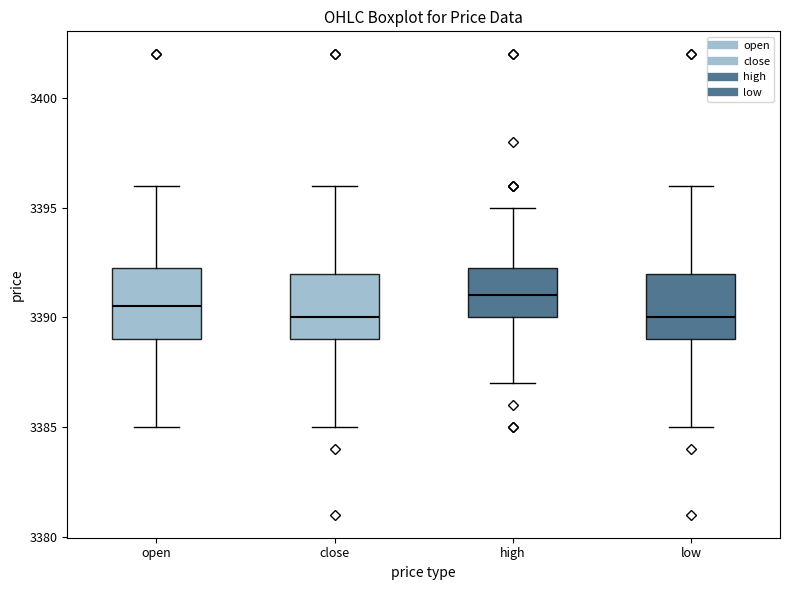

Reading left to right, read every box against the y-axis: the position of its median line, the range the box covers, and the ends of its whiskers. The values are not printed on the chart, so give them approximately, as read against the axis.

open: median 3390.5, box 3389.0 to 3392.5, whiskers 3385.0 to 3396.0
close: median 3390.0, box 3389.0 to 3392.0, whiskers 3385.0 to 3396.0
high: median 3391.0, box 3390.0 to 3392.5, whiskers 3387.0 to 3395.0
low: median 3390.0, box 3389.0 to 3392.0, whiskers 3385.0 to 3396.0